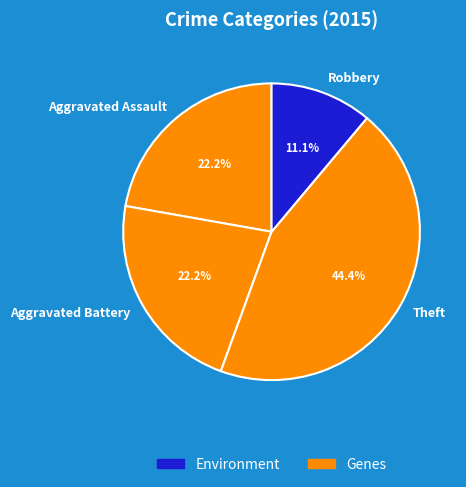

What percentage do Theft and Robbery together represent?

55.6%